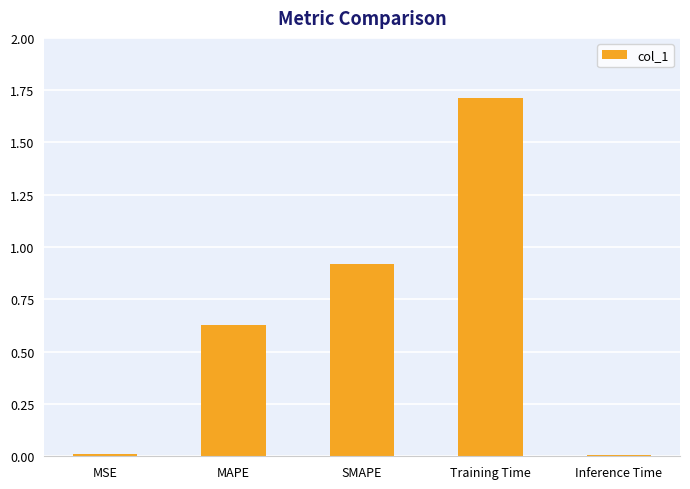

What position from the left is MSE?

1